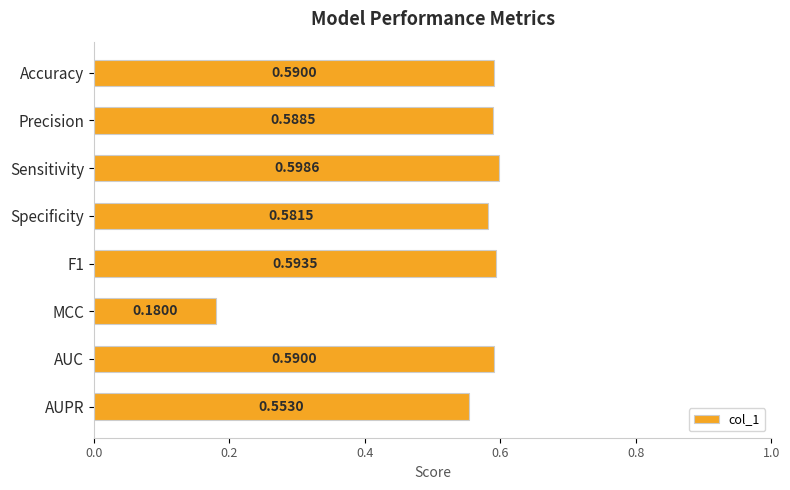

What is the average value?

0.5